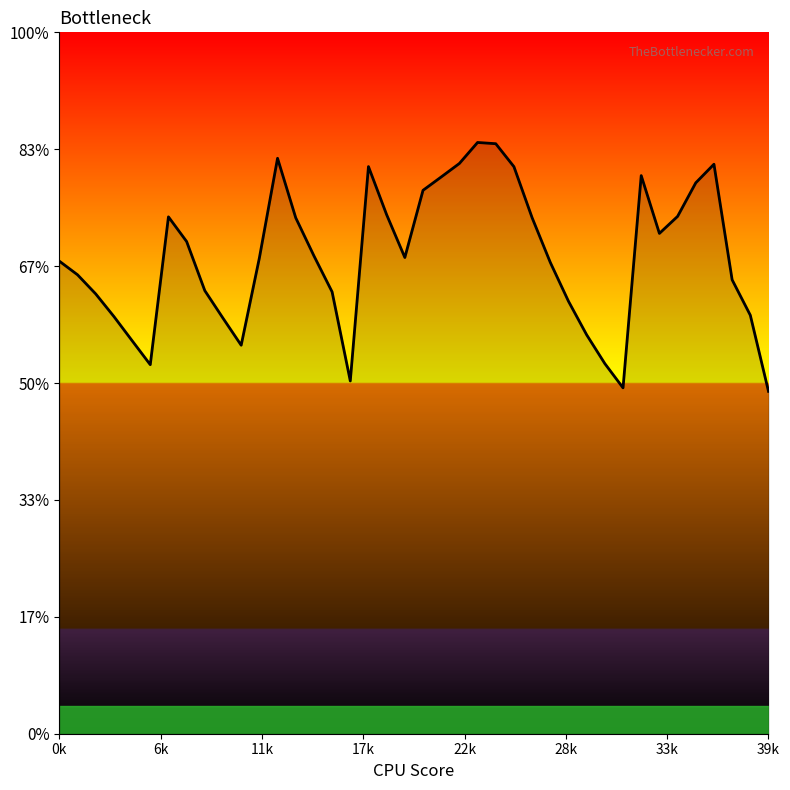

Does the chart display data point markers on the line(s)?

No